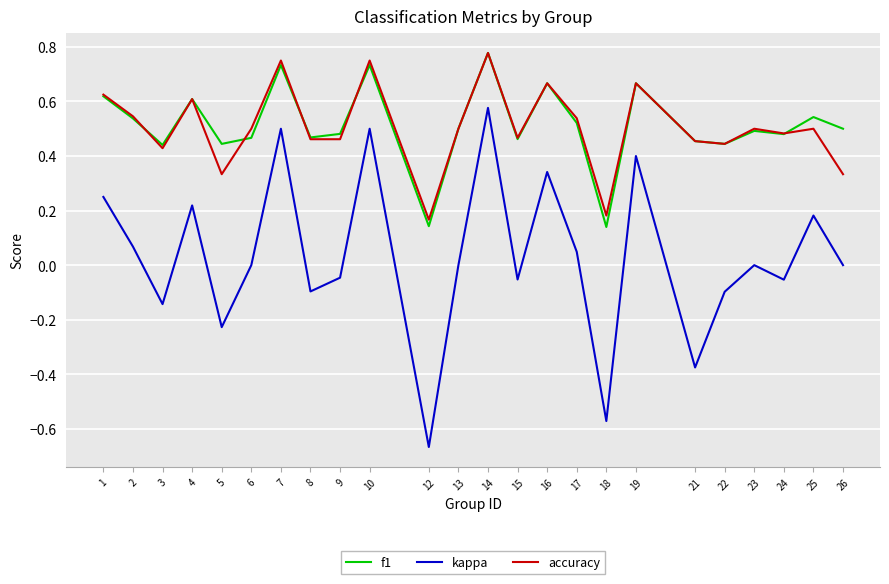

True or false: kappa has a value of 0.8 at 10.

False